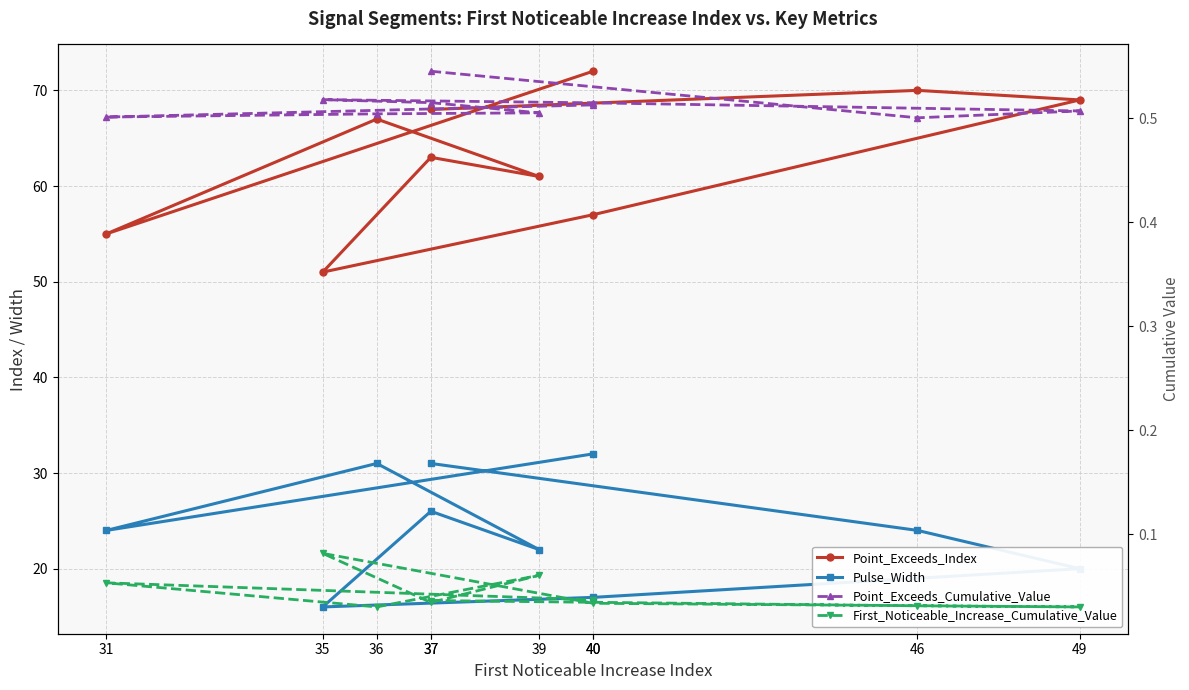

True or false: Point_Exceeds_Cumulative_Value and First_Noticeable_Increase_Cumulative_Value cross at least once.

False